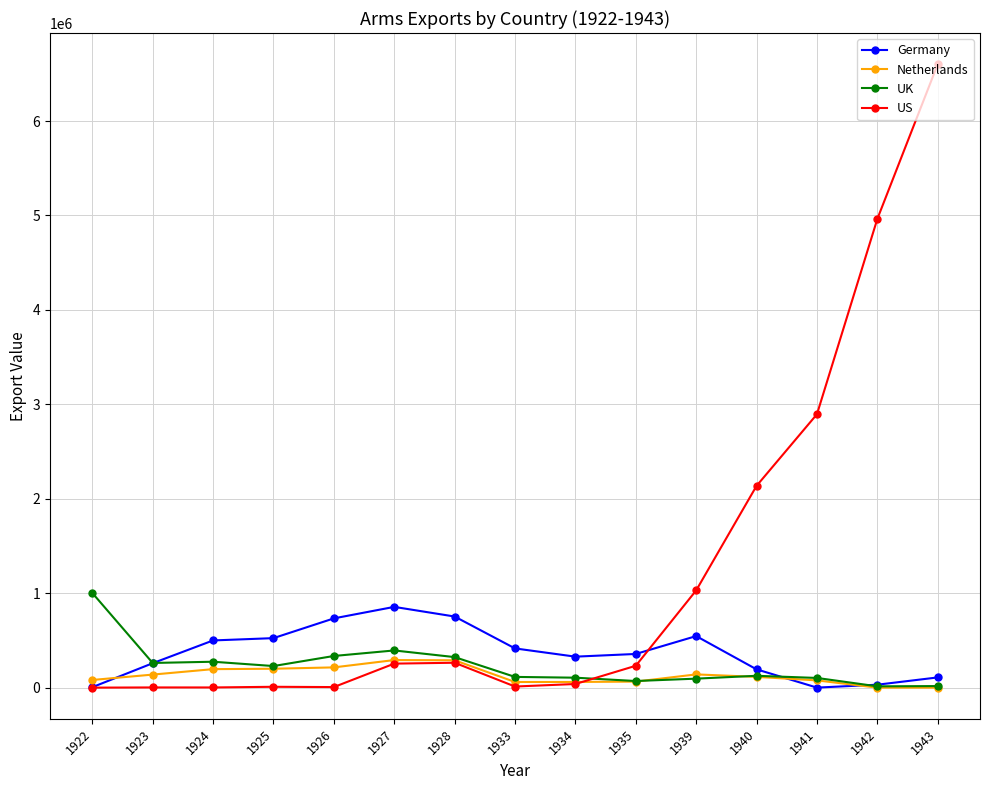

Does the chart have visible grid lines?

Yes